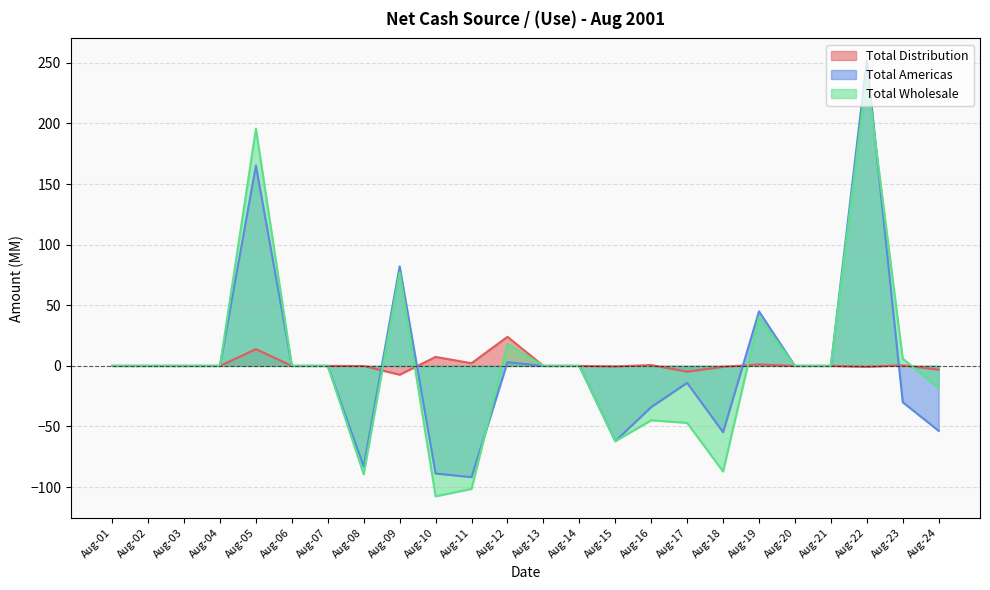

Does the chart display data point markers on the line(s)?

No